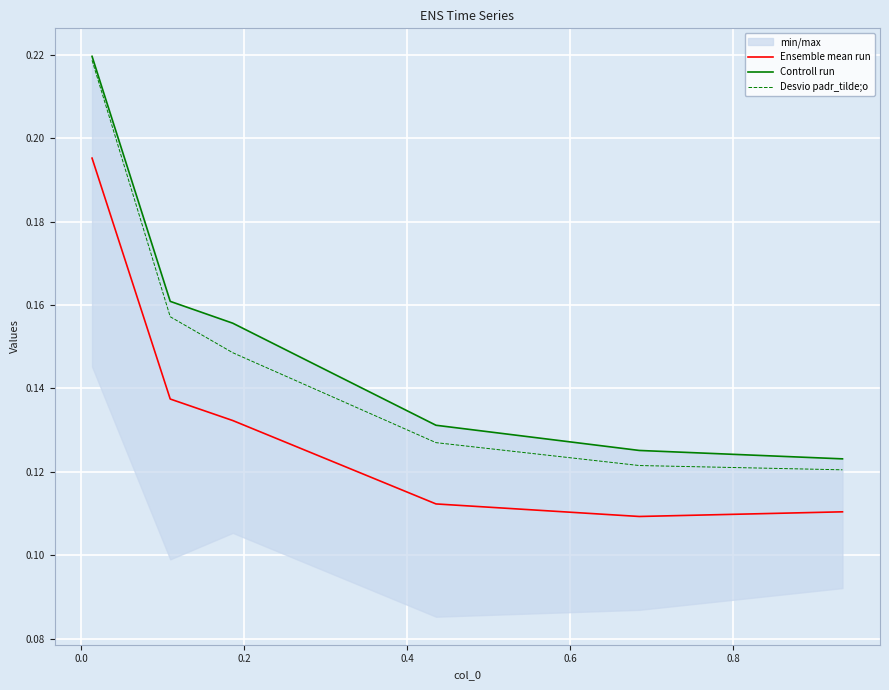

True or false: Desvio padr_tilde;o and Ensemble mean run cross at least once.

False